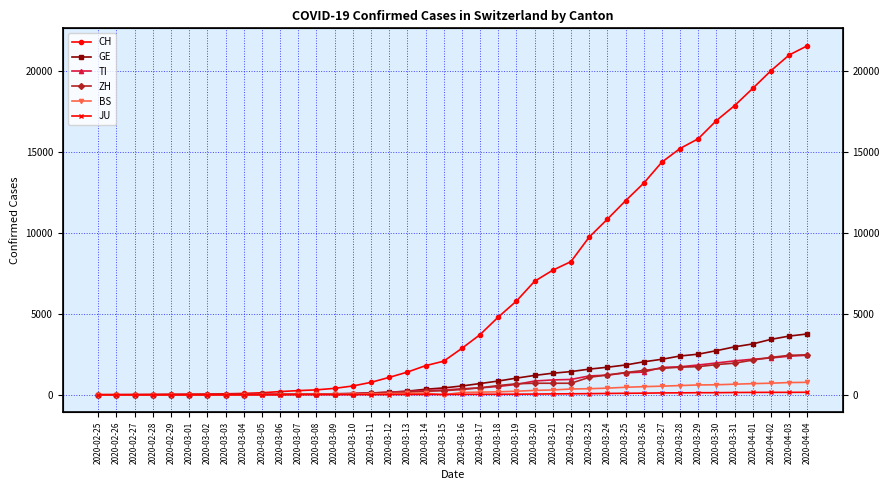

Does the chart have visible grid lines?

Yes